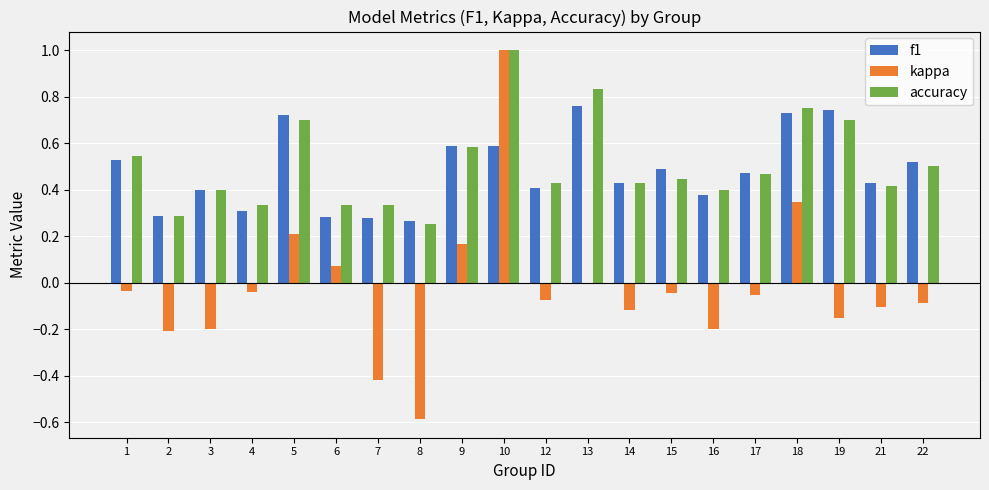

Is it true that kappa equals -0.0 at 15?

True